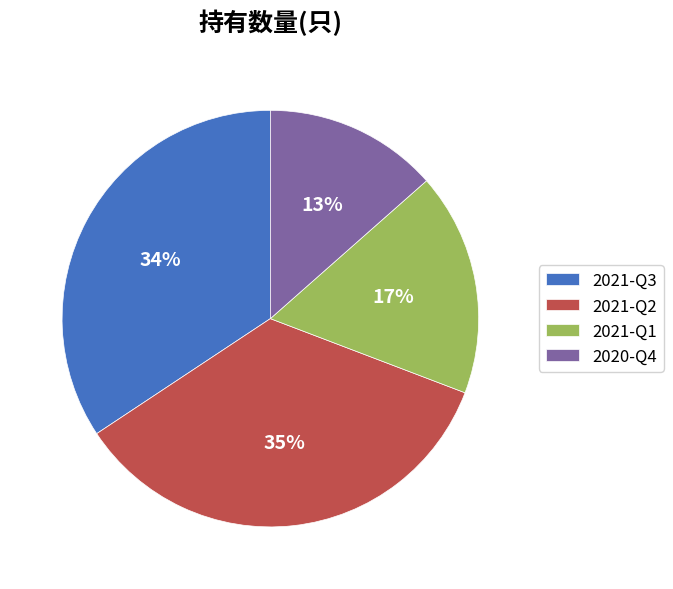

To the nearest percent, what is the average slice percentage?

25%